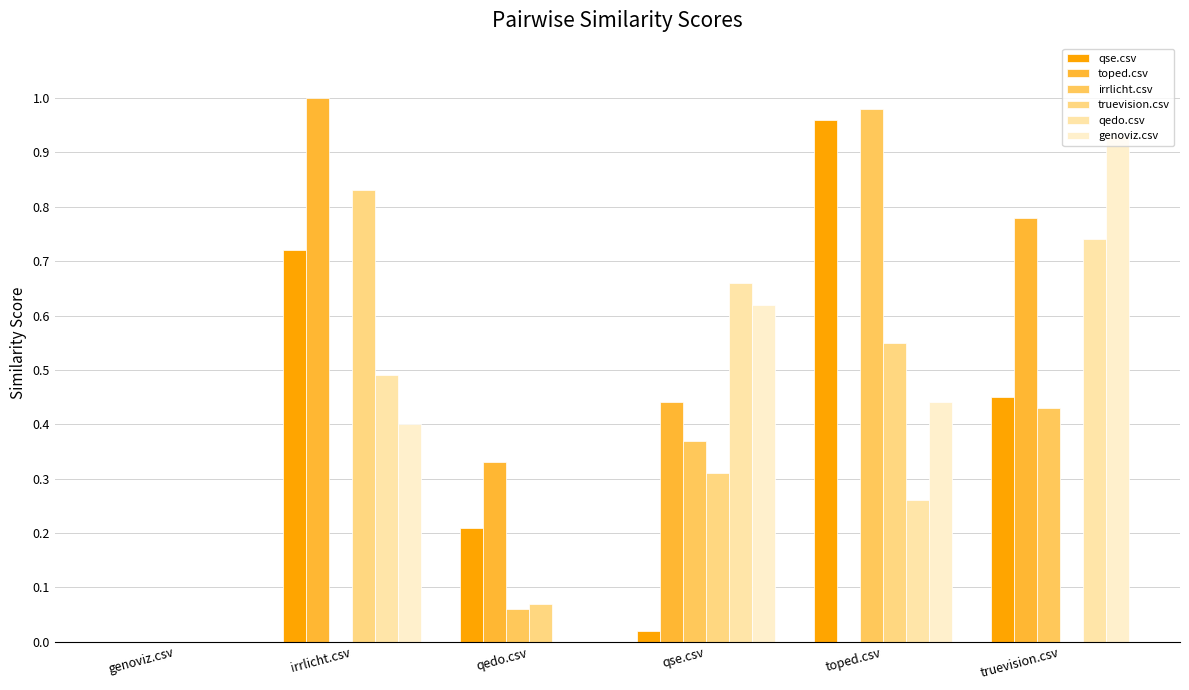

Reading left to right, transcribe all the data shown in this chart.

qse.csv: 0.0	0.7	0.2	0.0	1.0	0.5
toped.csv: 0.0	1.0	0.3	0.4	0.0	0.8
irrlicht.csv: 0.0	0.0	0.1	0.4	1.0	0.4
truevision.csv: 0.0	0.8	0.1	0.3	0.6	0.0
qedo.csv: 0.0	0.5	0.0	0.7	0.3	0.7
genoviz.csv: 0.0	0.4	0.0	0.6	0.4	0.9